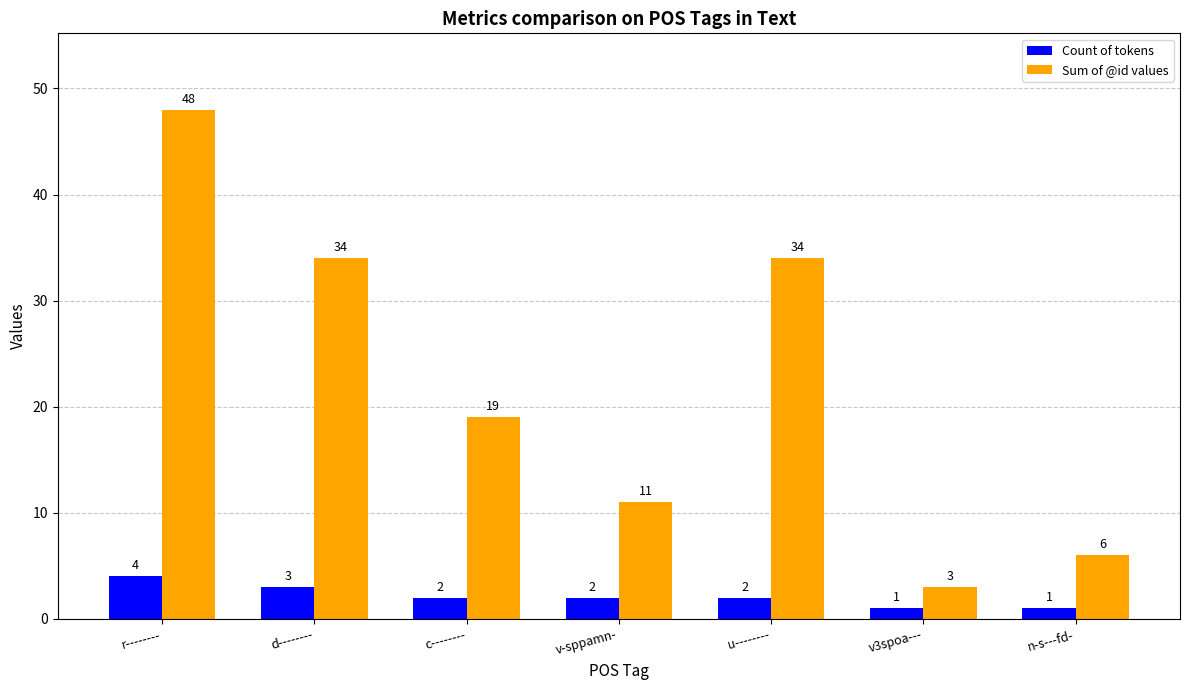

At which category is the sum across all series the highest?

r--------